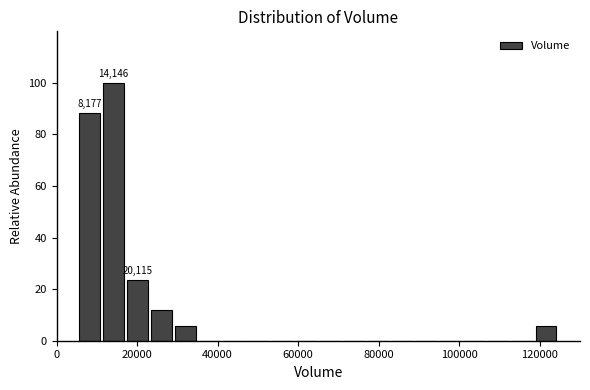

Read against the x-axis, roughly where is the centre of the tallest bar?

14000